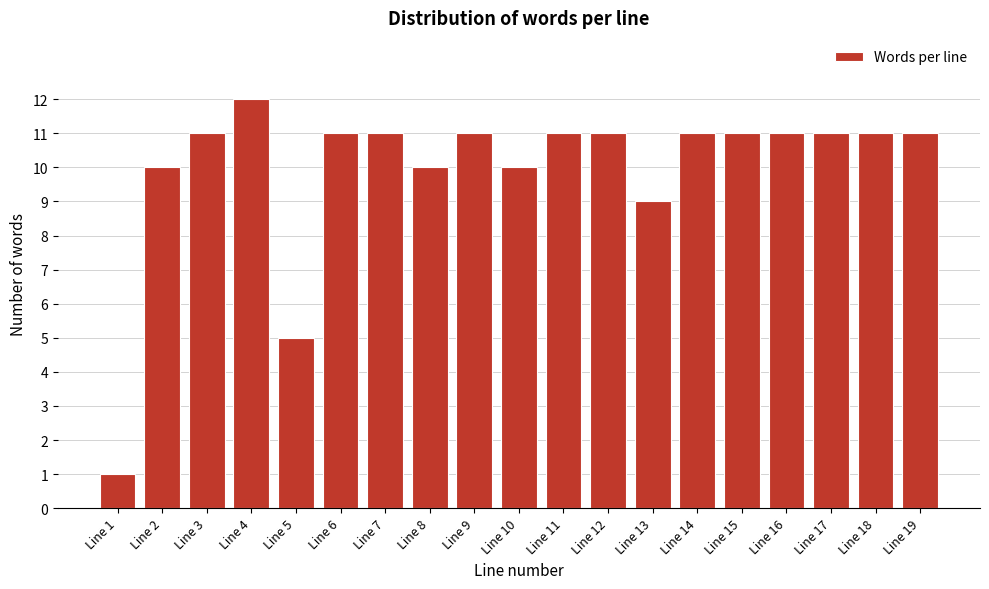

Reading right to left, extract all data points from this chart.

11	11	11	11	11	11	9	11	11	10	11	10	11	11	5	12	11	10	1